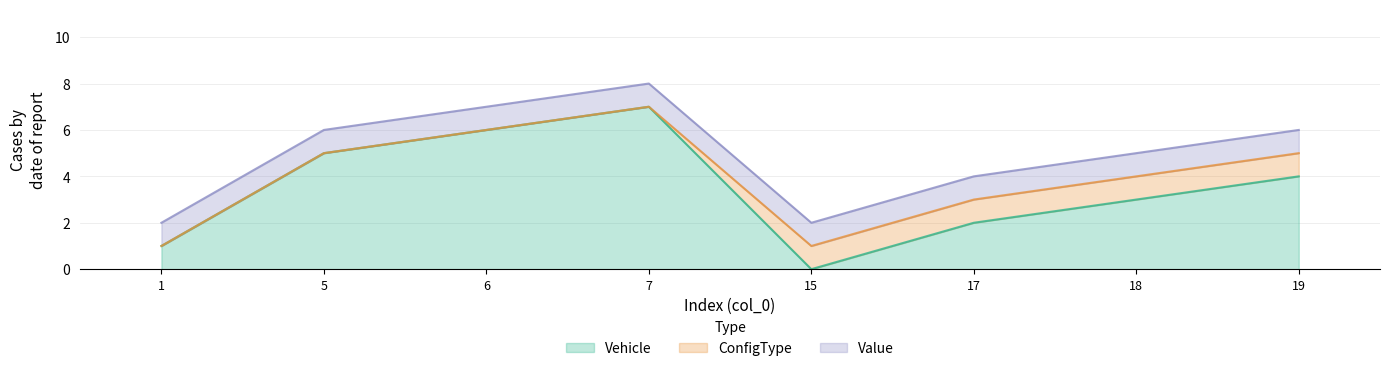

At 5, list the series in order from largest to smallest.

Vehicle, Value, ConfigType